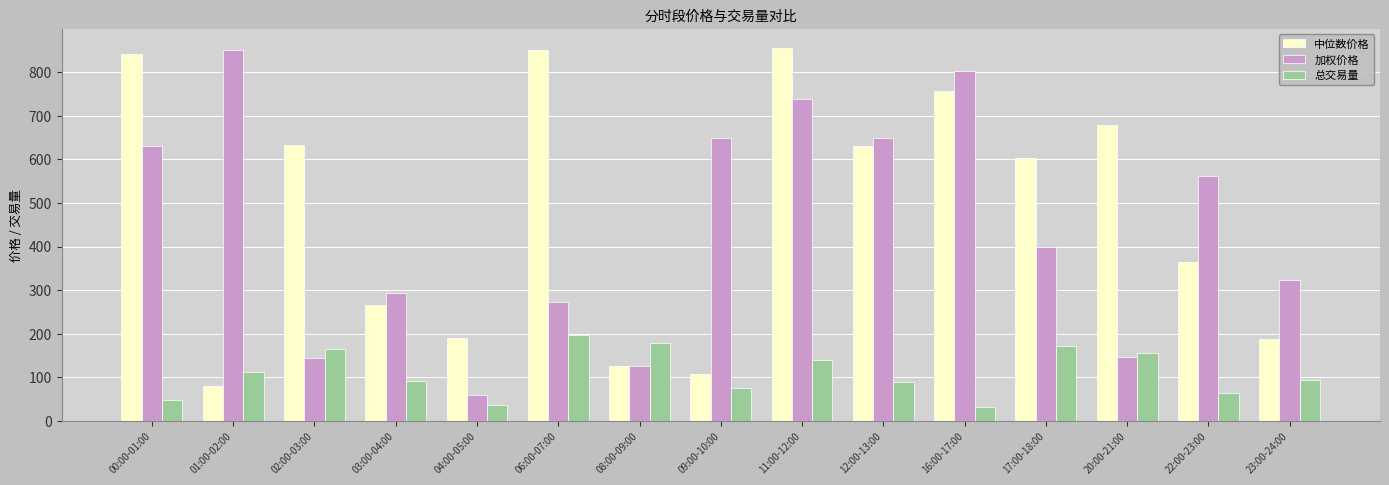

Are the bars grouped side by side (vs. stacked)?

Yes